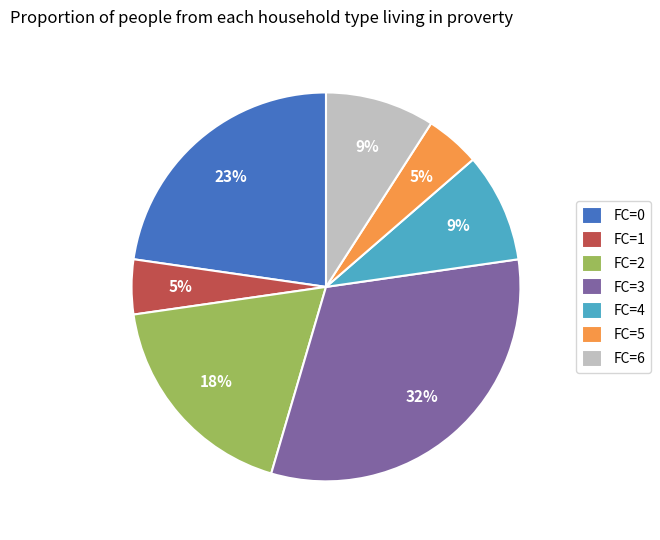

Is it true that FC=5 is 11% of the pie?

False